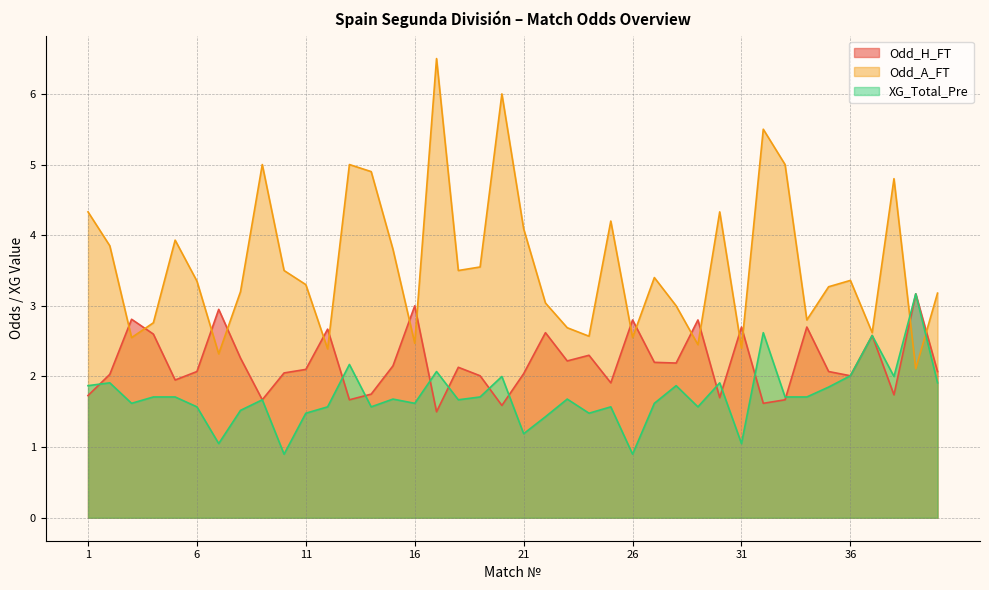

What is the difference between the XG_Total_Pre values at 29 and 1?

0.3